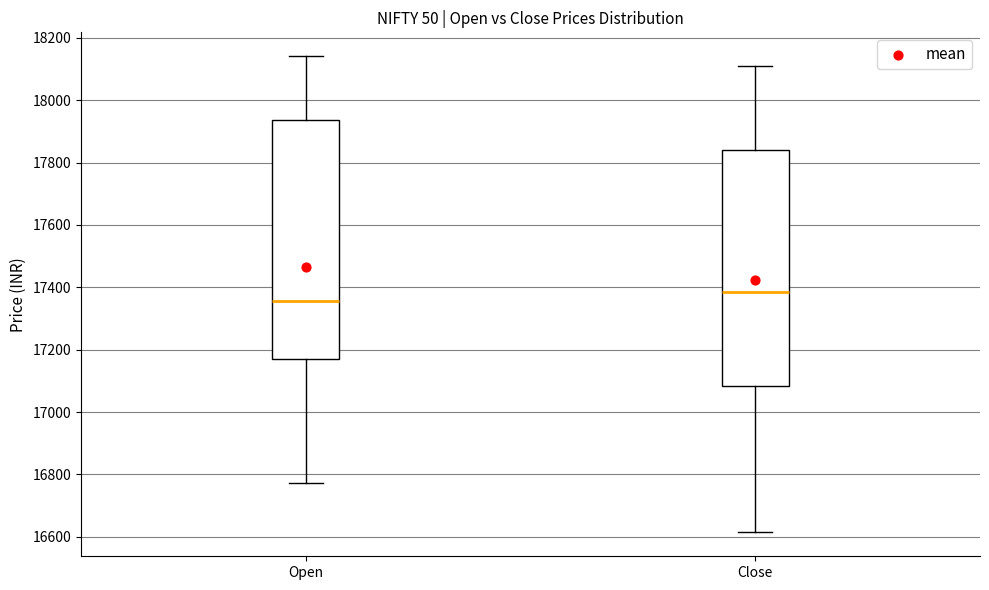

Which box has the highest median line?

Close